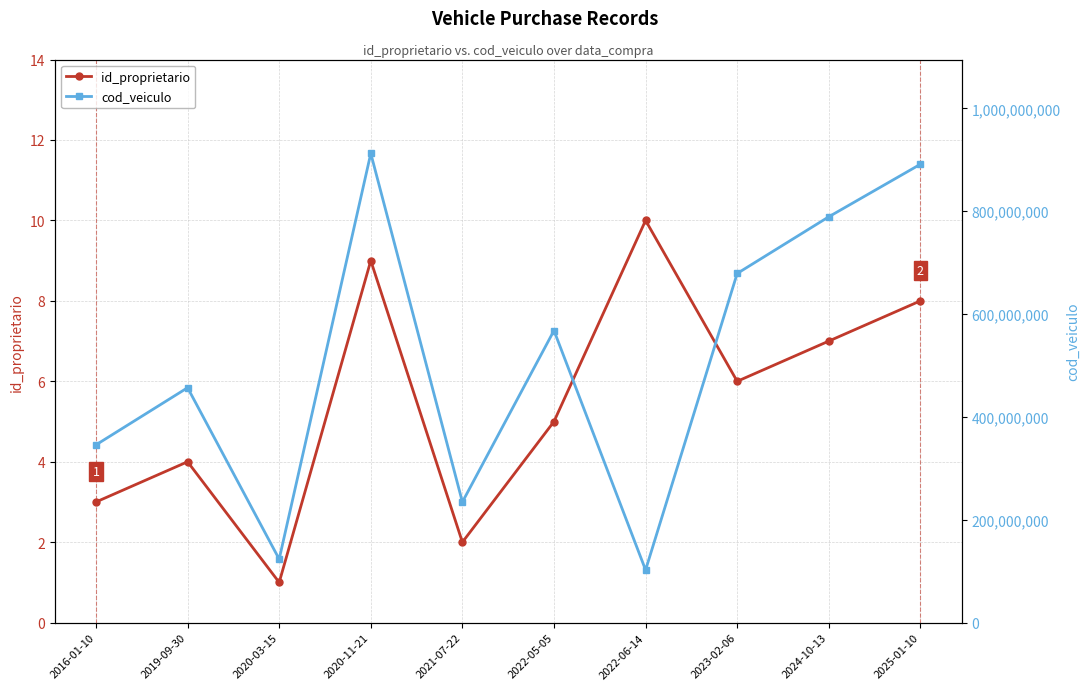

Is it true that cod_veiculo equals 456789123 at 2019-09-30?

True